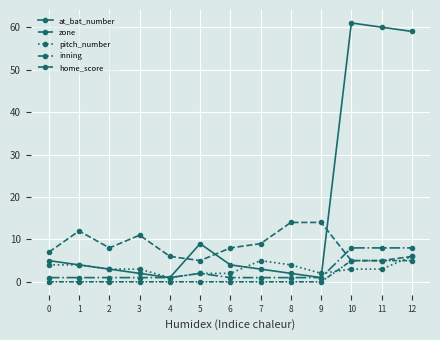

What is the total value across all series at 11?

81